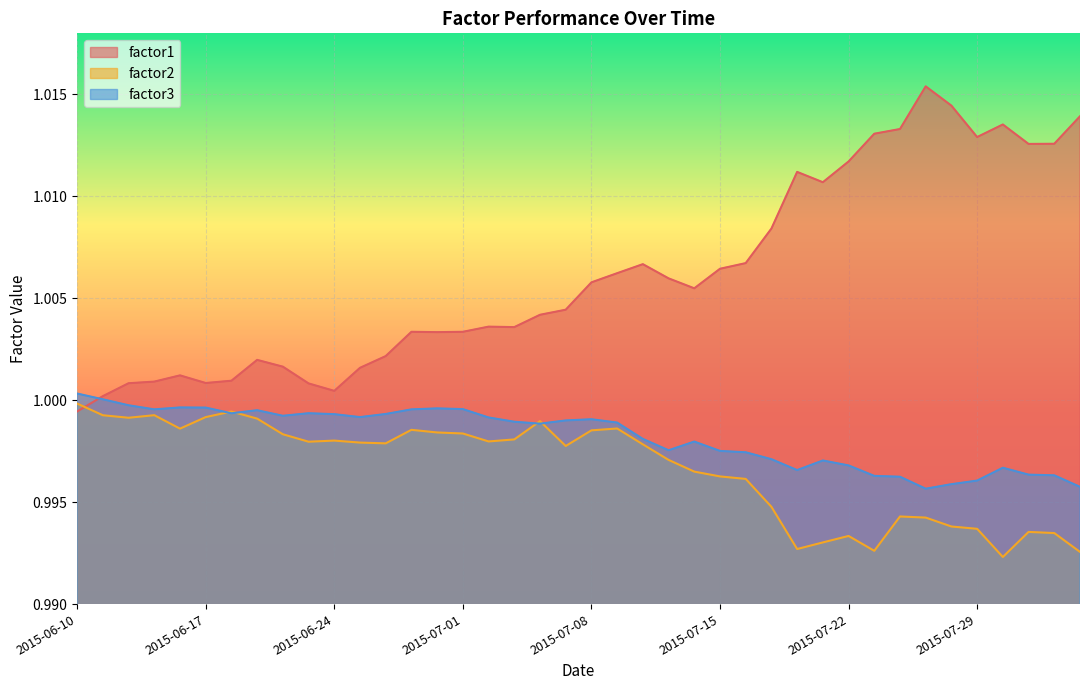

How many times do factor2 and factor3 cross each other?

4